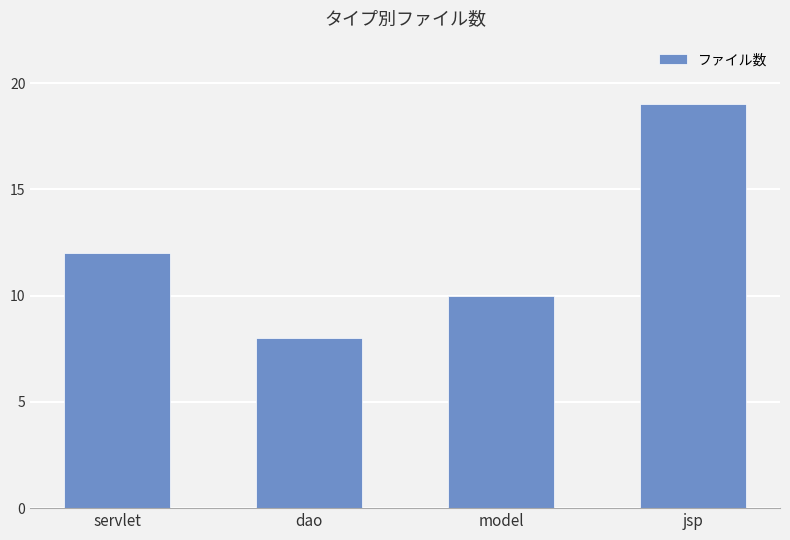

List the labels in order of value, largest first.

jsp, servlet, model, dao